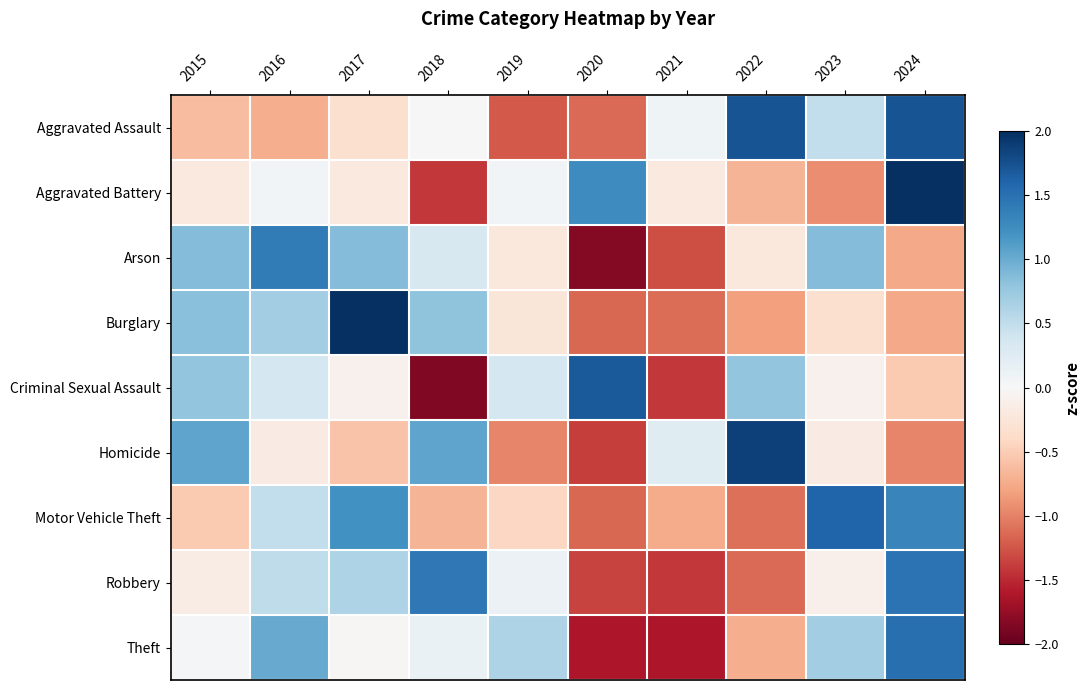

Reading left to right, what are all the values shown in this chart?

Aggravated Assault: 2015=-0.6	2016=-0.7	2017=-0.3	2018=-0.0	2019=-1.2	2020=-1.1	2021=0.1	2022=1.7	2023=0.5	2024=1.7
Aggravated Battery: 2015=-0.2	2016=0.0	2017=-0.2	2018=-1.4	2019=0.0	2020=1.3	2021=-0.2	2022=-0.7	2023=-0.9	2024=2.2
Arson: 2015=0.9	2016=1.4	2017=0.9	2018=0.3	2019=-0.2	2020=-1.8	2021=-1.3	2022=-0.2	2023=0.9	2024=-0.8
Burglary: 2015=0.8	2016=0.7	2017=2.0	2018=0.8	2019=-0.2	2020=-1.1	2021=-1.1	2022=-0.8	2023=-0.3	2024=-0.8
Criminal Sexual Assault: 2015=0.8	2016=0.4	2017=-0.1	2018=-1.8	2019=0.4	2020=1.7	2021=-1.4	2022=0.8	2023=-0.1	2024=-0.5
Homicide: 2015=1.1	2016=-0.2	2017=-0.6	2018=1.1	2019=-1.0	2020=-1.4	2021=0.2	2022=1.9	2023=-0.2	2024=-1.0
Motor Vehicle Theft: 2015=-0.5	2016=0.5	2017=1.2	2018=-0.7	2019=-0.4	2020=-1.2	2021=-0.7	2022=-1.1	2023=1.6	2024=1.3
Robbery: 2015=-0.2	2016=0.5	2017=0.6	2018=1.4	2019=0.1	2020=-1.4	2021=-1.4	2022=-1.1	2023=-0.1	2024=1.5
Theft: 2015=0.0	2016=1.0	2017=-0.0	2018=0.1	2019=0.6	2020=-1.6	2021=-1.6	2022=-0.7	2023=0.7	2024=1.5